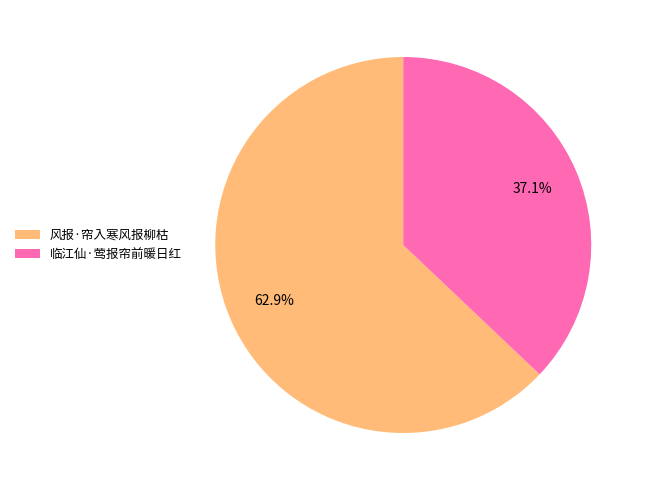

Is there a majority slice in this chart?

Yes